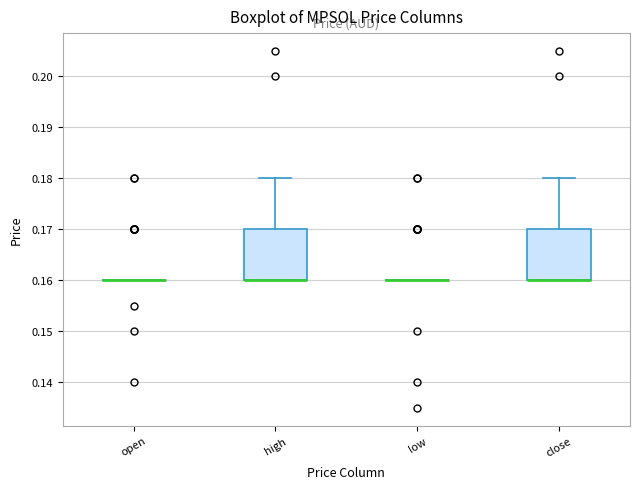

Reading left to right, read every box against the y-axis: the position of its median line, the range the box covers, and the ends of its whiskers. The values are not printed on the chart, so give them approximately, as read against the axis.

open: box collapsed to a line at 0.16, whiskers 0.16 to 0.16
high: median 0.16 (drawn on the box's lower edge), box 0.16 to 0.17, whiskers 0.16 to 0.18
low: box collapsed to a line at 0.16, whiskers 0.16 to 0.16
close: median 0.16 (drawn on the box's lower edge), box 0.16 to 0.17, whiskers 0.16 to 0.18